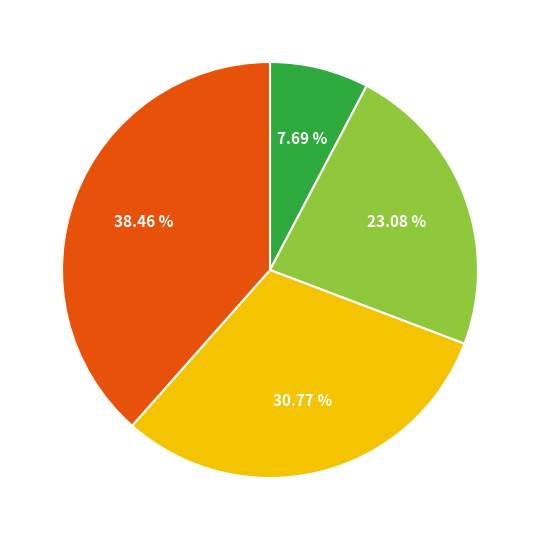

Is there a majority slice in this chart?

No